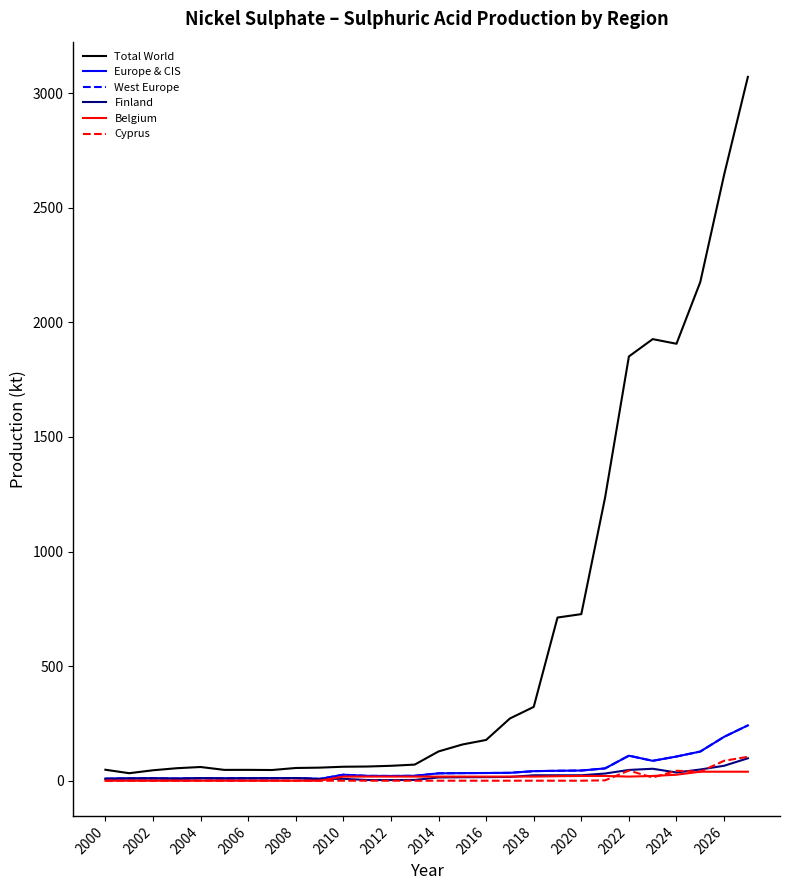

Does the chart display data point markers on the line(s)?

No